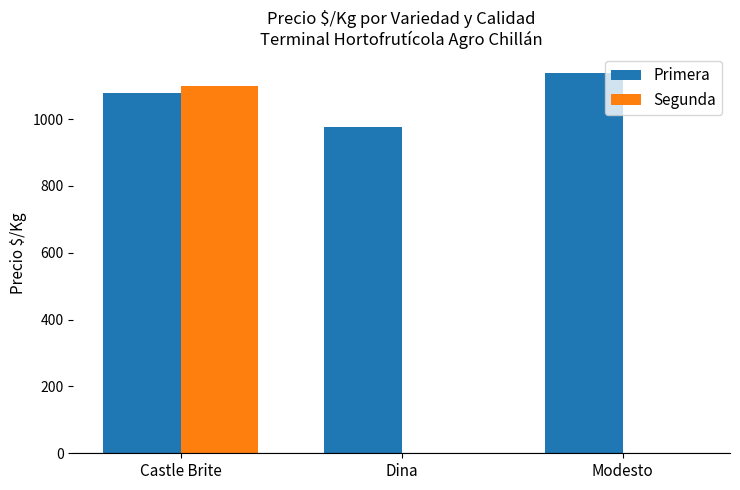

What is the average value of the Segunda series?

367